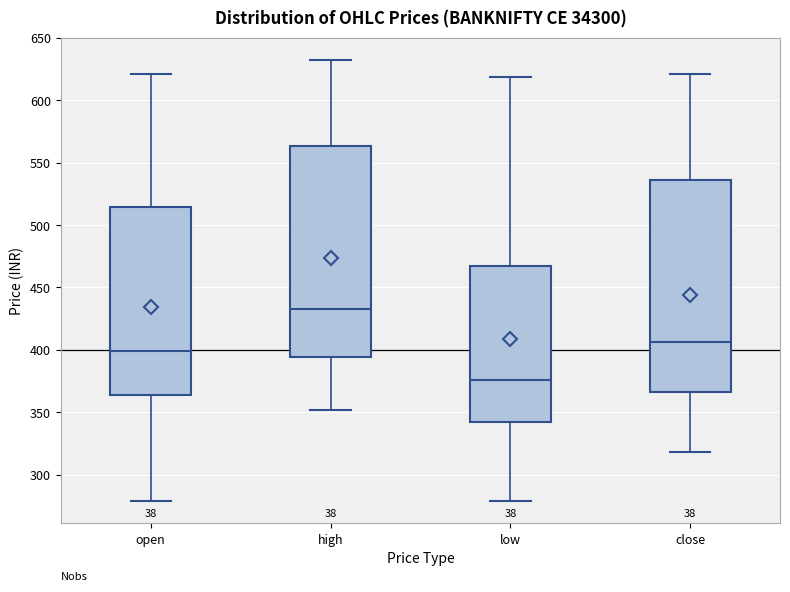

Where is the upper edge of the box for low on the y-axis? The values are not printed on the chart, so give them approximately, as read against the axis.

465